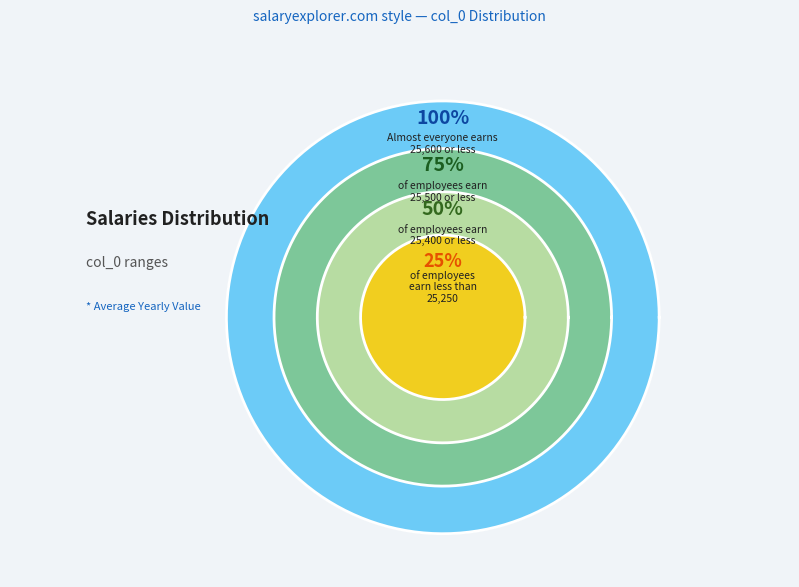

Is 25400 the majority of the pie?

No